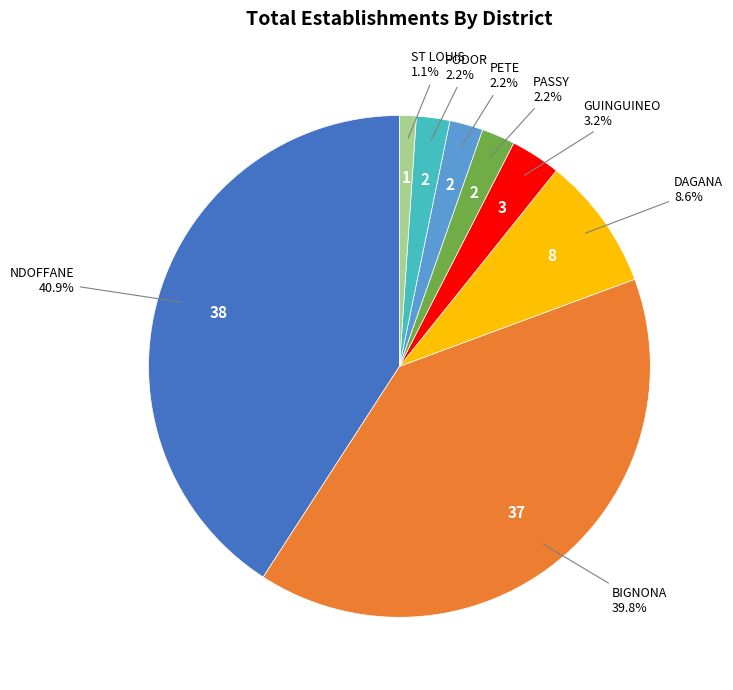

Which category has the biggest portion of the pie?

NDOFFANE